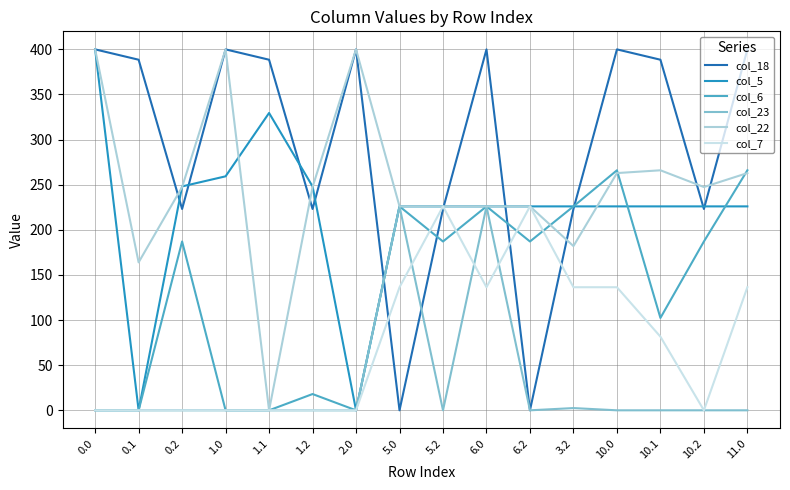

Reading left to right, list all the values displayed in this chart.

col_18: 400.0	388.5	223.1	400.0	388.5	223.1	400.0	0.0	223.1	400.0	0.0	223.1	400.0	388.5	223.1	400.0
col_5: 400.0	0.0	248.1	259.3	329.5	248.1	0.0	226.0	226.0	226.0	226.0	226.0	226.0	226.0	226.0	226.0
col_6: 0.0	0.0	187.1	0.0	0.0	18.0	0.0	226.0	187.1	226.0	187.1	226.0	266.0	102.4	187.1	266.0
col_23: 0.0	0.0	0.0	0.0	0.0	0.0	0.0	226.0	0.0	226.0	0.0	2.5	0.0	0.0	0.0	0.0
col_22: 400.0	164.0	247.4	400.0	0.0	247.4	400.0	226.0	226.0	226.0	226.0	182.0	262.9	266.0	247.4	262.9
col_7: 0.0	0.0	0.0	0.0	0.0	0.0	0.0	136.4	226.0	136.4	226.0	136.4	136.4	81.6	0.0	136.4